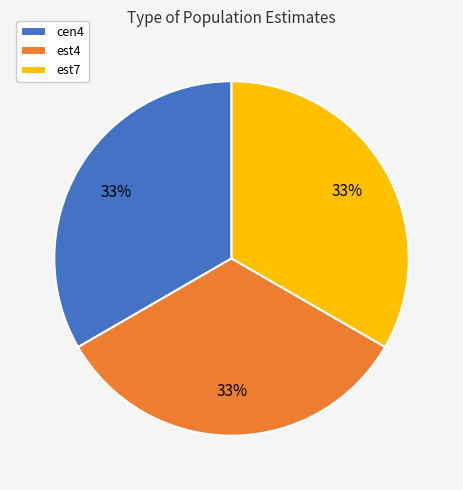

To the nearest percent, what portion does est7 represent?

33%